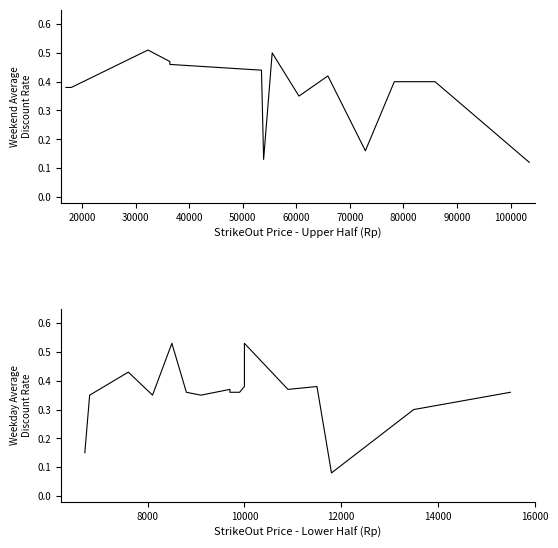

The chart shows a value of 0.1 at 15. True or false?

False